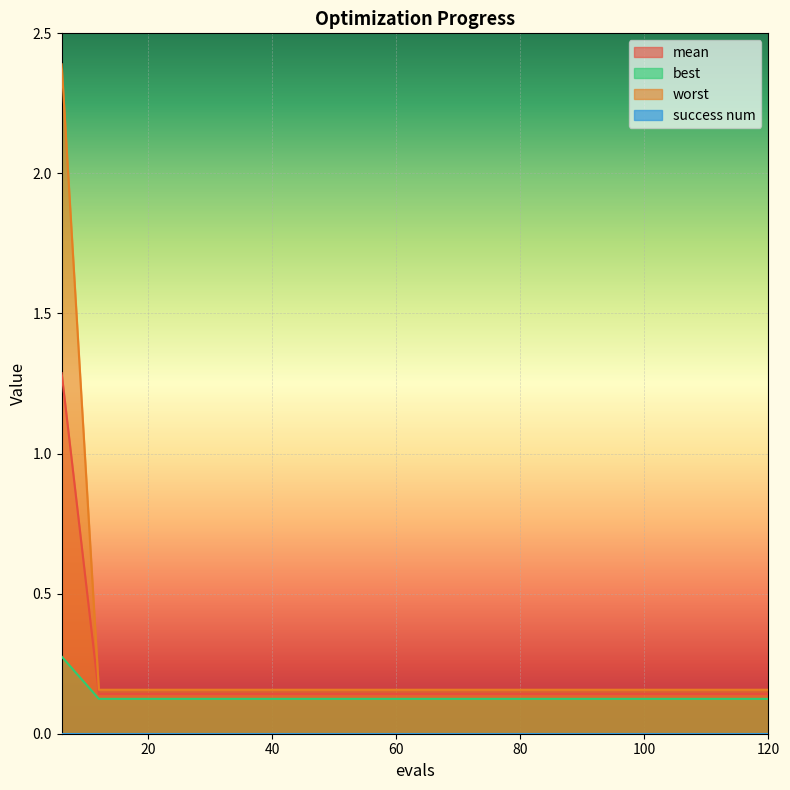

True or false: best and mean cross at least once.

False